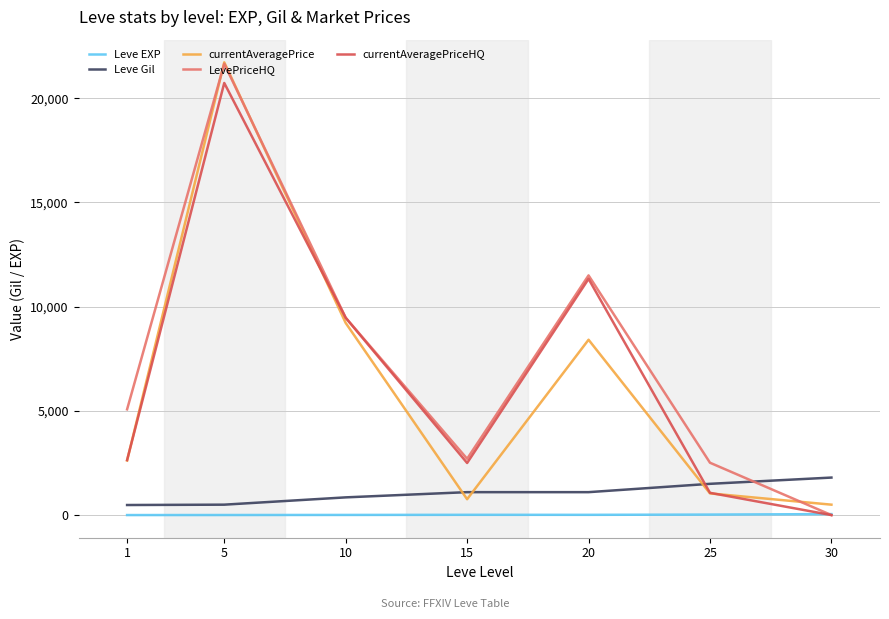

What is the maximum value shown in the chart?

21725